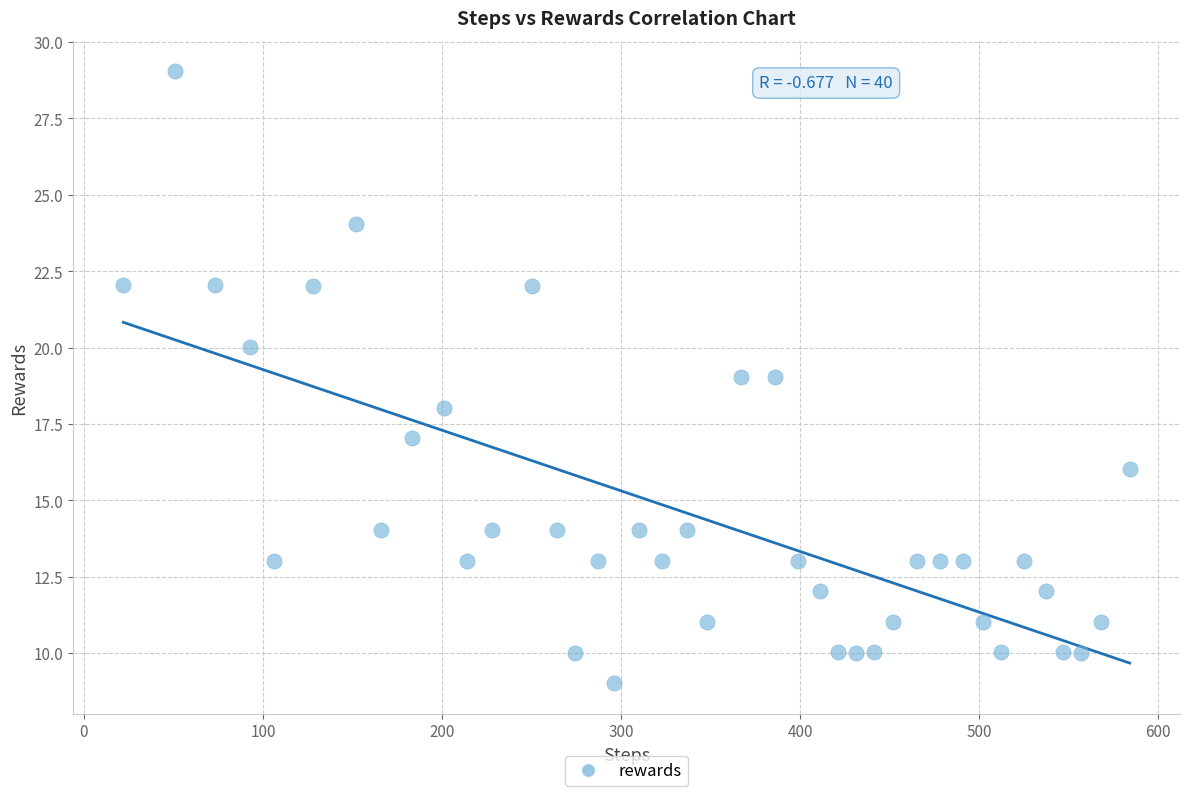

What is the range of X values (max minus min)?

562.0